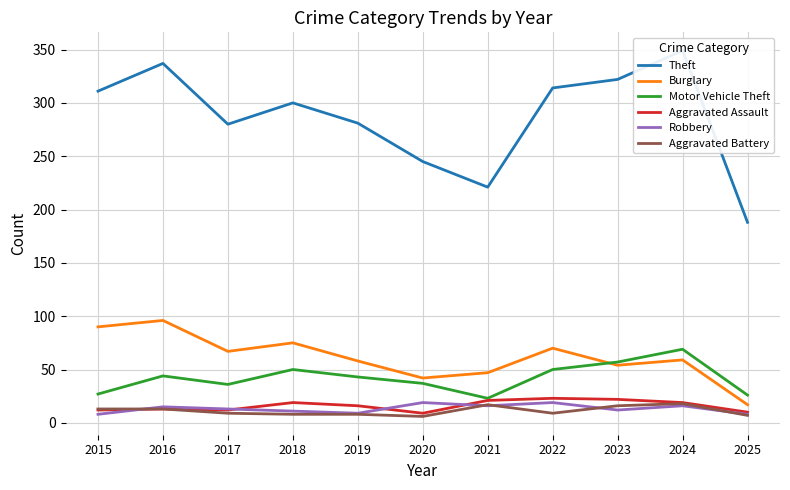

What are all the series names shown in the legend?

Theft, Burglary, Motor Vehicle Theft, Aggravated Assault, Robbery, Aggravated Battery